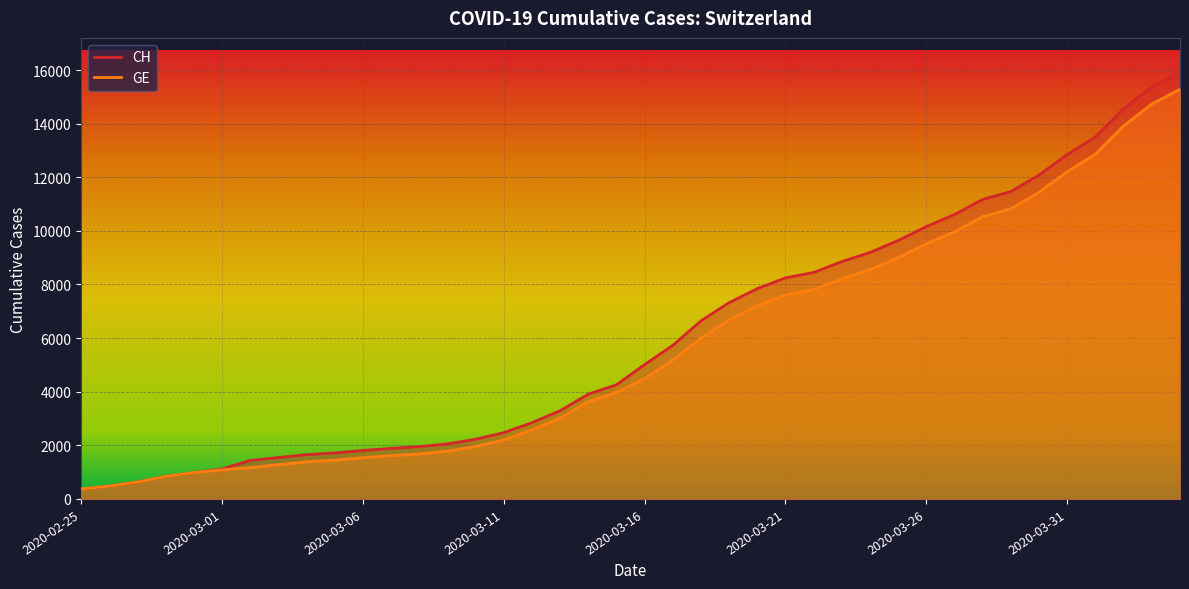

Rank the series by their average value, from lowest to highest.

GE, CH